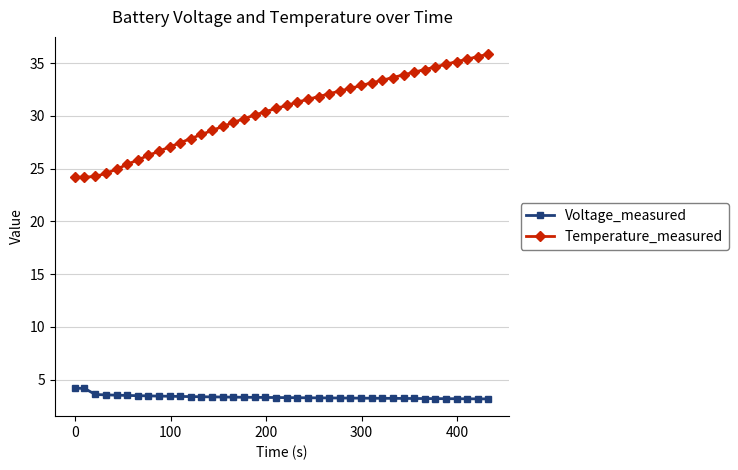

Which series has the largest range (max minus min)?

Temperature_measured